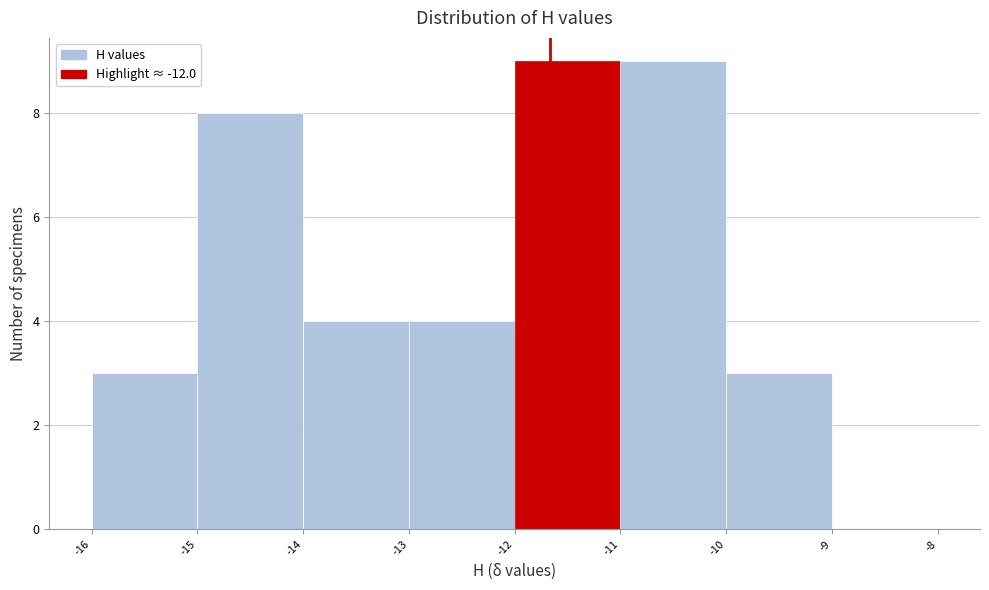

Reading left to right, extract all data points from this chart.

-16=3	-15=8	-14=4	-13=4	-12=9	-11=9	-10=3	-9=0